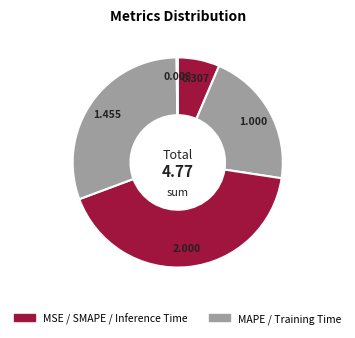

Is there any slice that represents more than half of the pie?

No